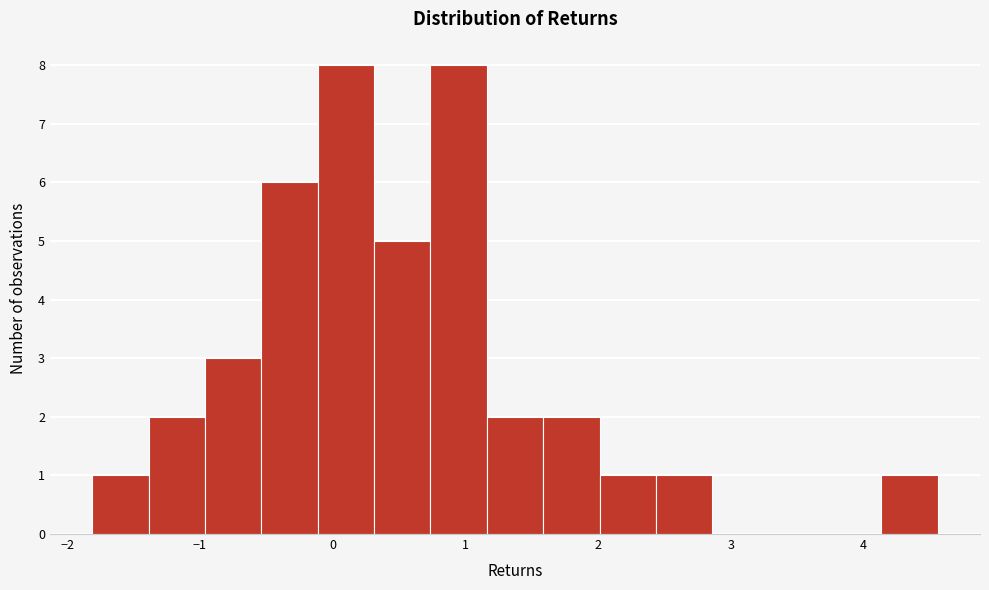

Reading left to right, transcribe this chart: for each bar, give the range it covers on the x-axis and its height. Neither the bar edges nor the heights are printed on the chart, so give them approximately, as read against the axes.

-1.8 to -1.4: 1
-1.4 to -1.0: 2
-1.0 to -0.5: 3
-0.5 to -0.1: 6
-0.1 to 0.3: 8
0.3 to 0.7: 5
0.7 to 1.2: 8
1.2 to 1.6: 2
1.6 to 2.0: 2
2.0 to 2.4: 1
2.4 to 2.9: 1
2.9 to 3.3: 0
3.3 to 3.7: 0
3.7 to 4.1: 0
4.1 to 4.6: 1